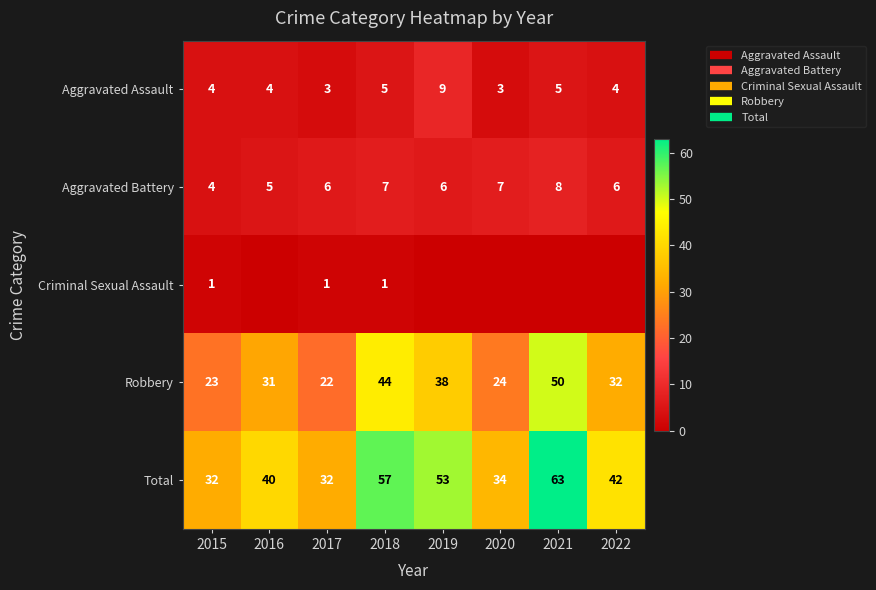

What is the difference between the Robbery values at 2017 and 2016?

9